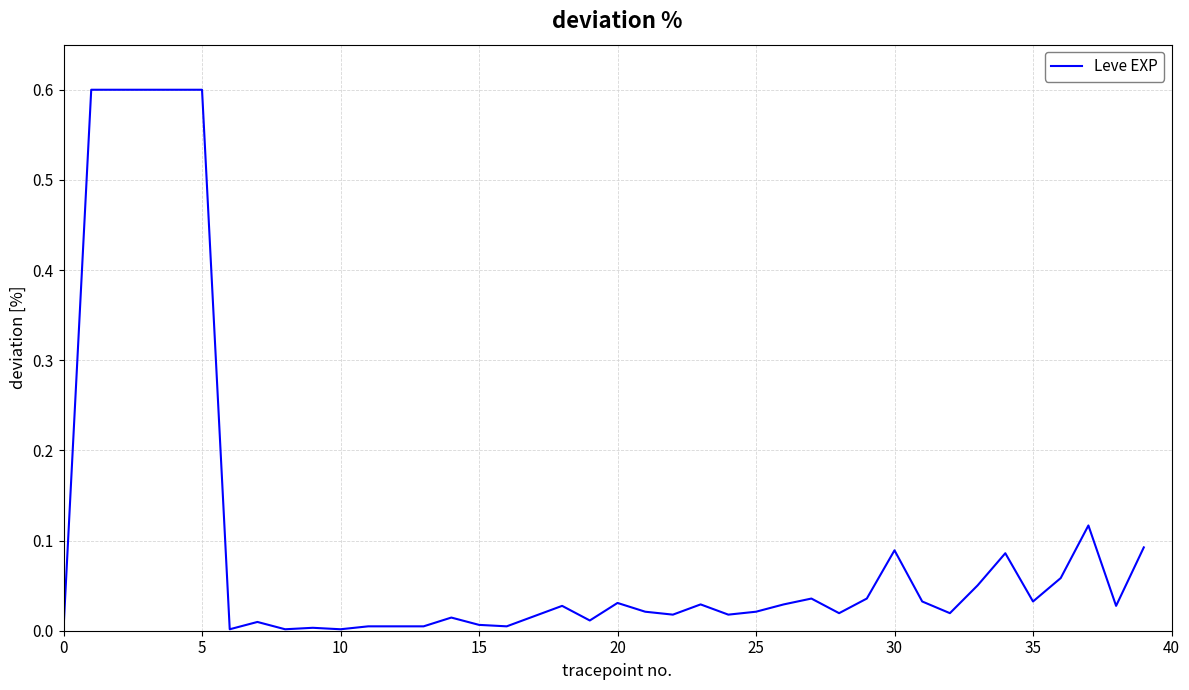

What is the difference between the maximum and minimum values?

0.6